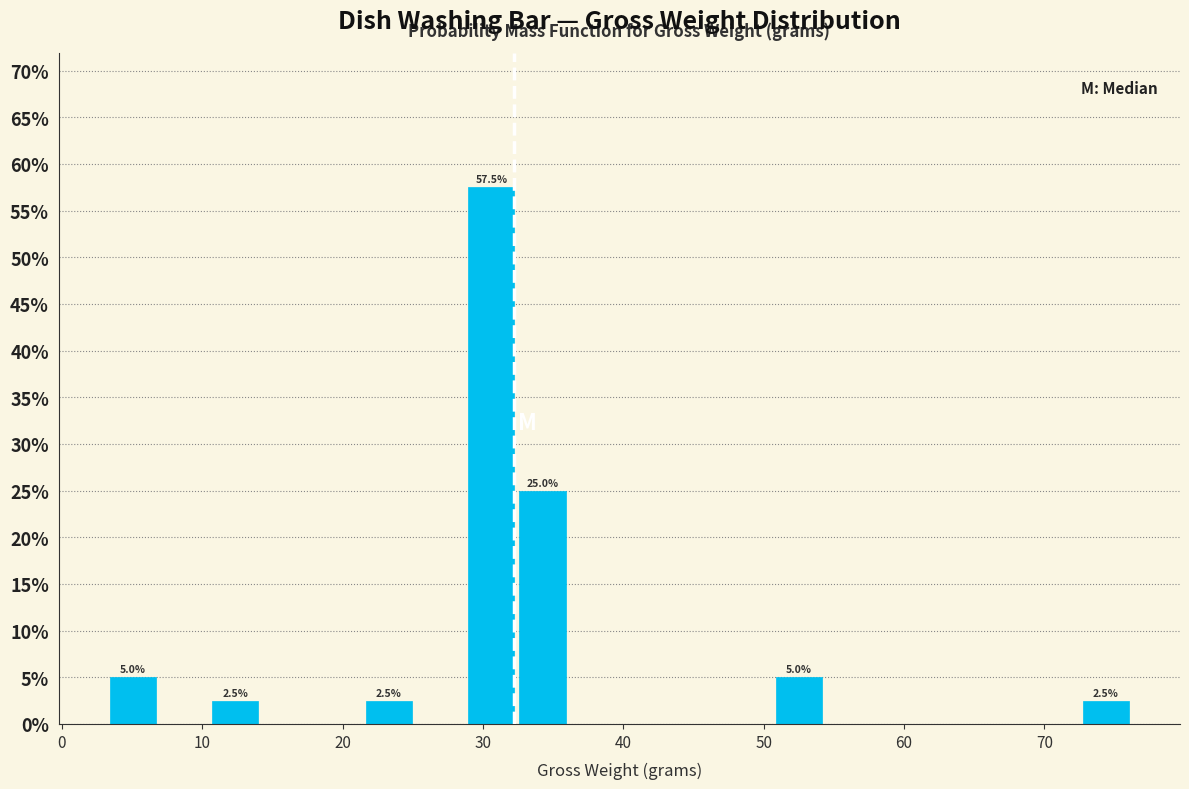

Around what value on the x-axis is the tallest bar? Give the approximate position of its centre, as read against the axis.

31